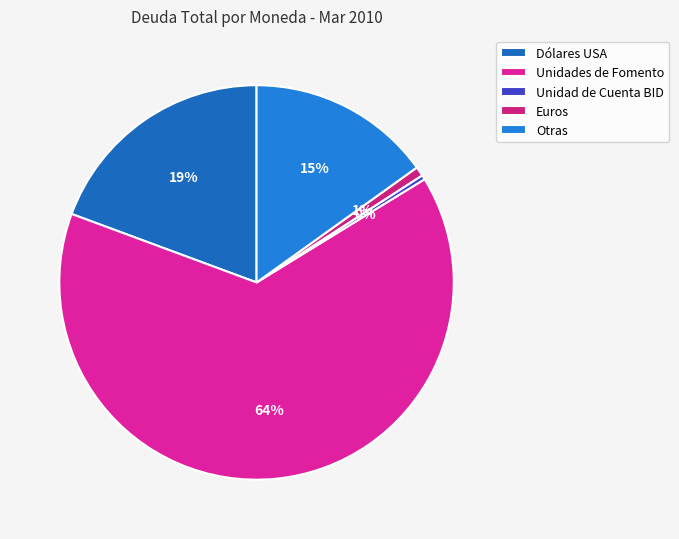

Is there any slice that represents more than half of the pie?

Yes